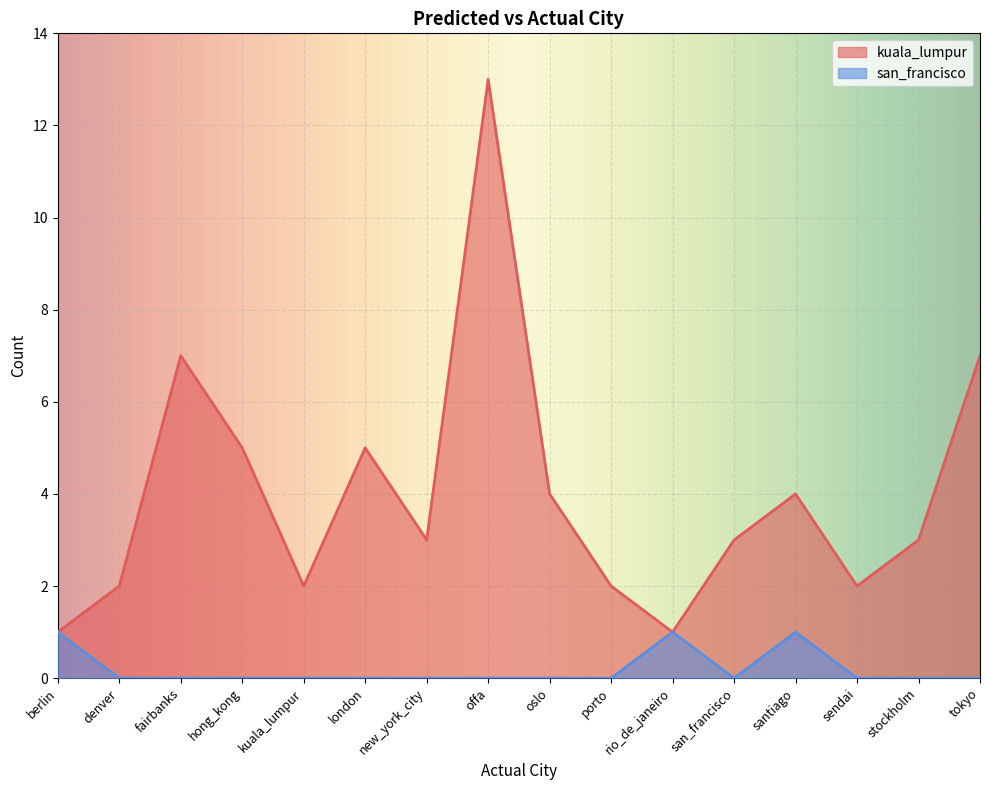

What are all the series names shown in the legend?

kuala_lumpur, san_francisco